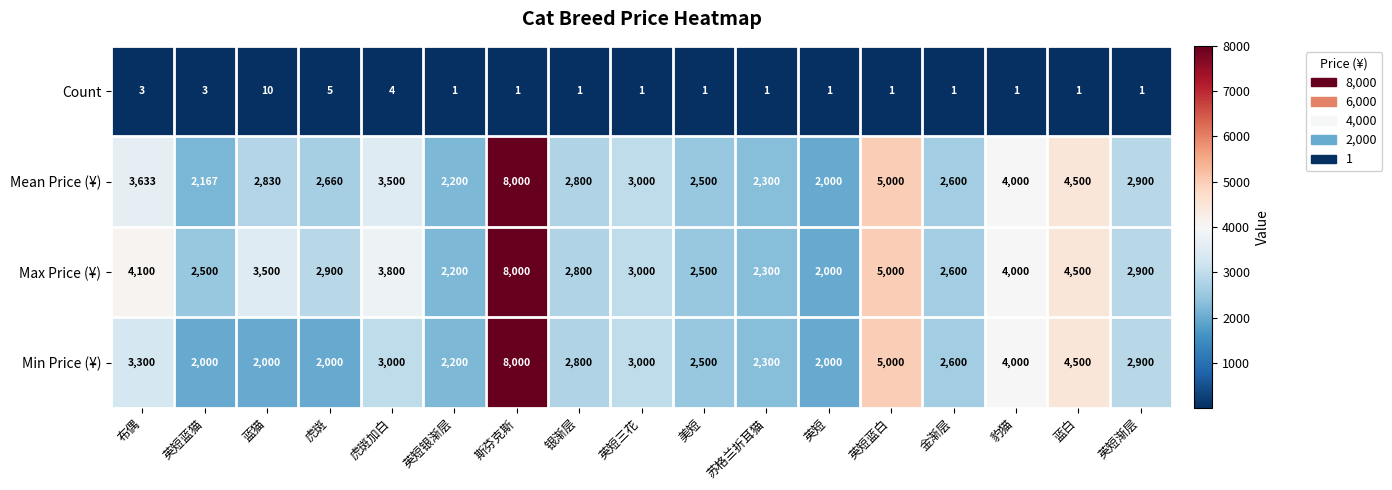

What is the greatest value displayed?

8000